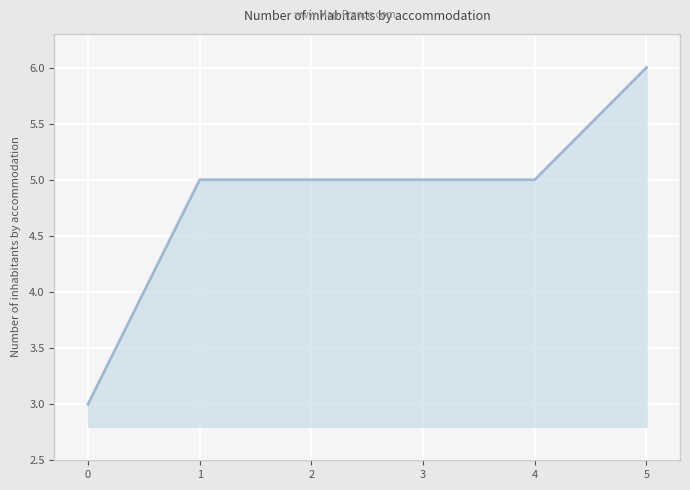

What is the ratio of the value at 0 to the value at 4?

0.6